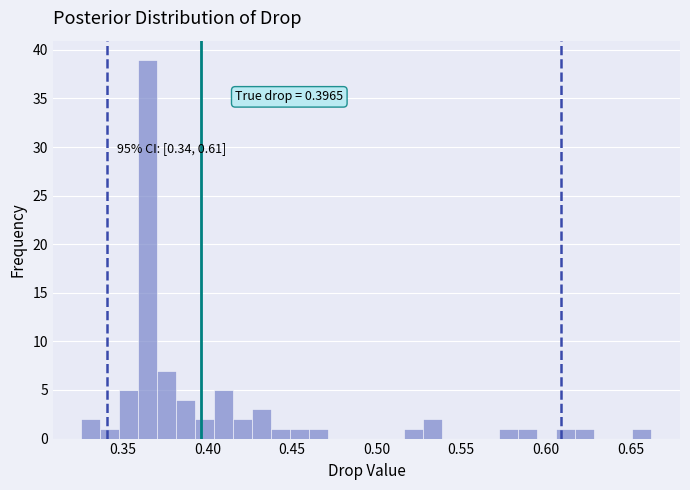

Around what value on the x-axis is the tallest bar? Give the approximate position of its centre, as read against the axis.

0.365